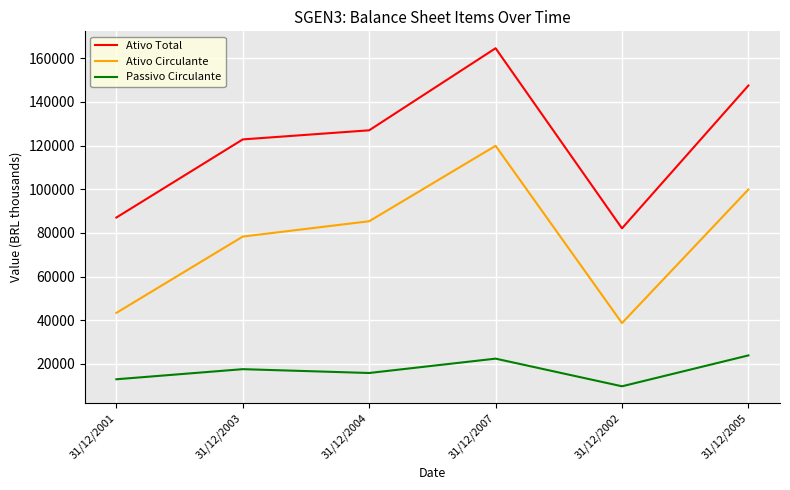

List the series in order of their overall mean, highest first.

Ativo Total, Ativo Circulante, Passivo Circulante